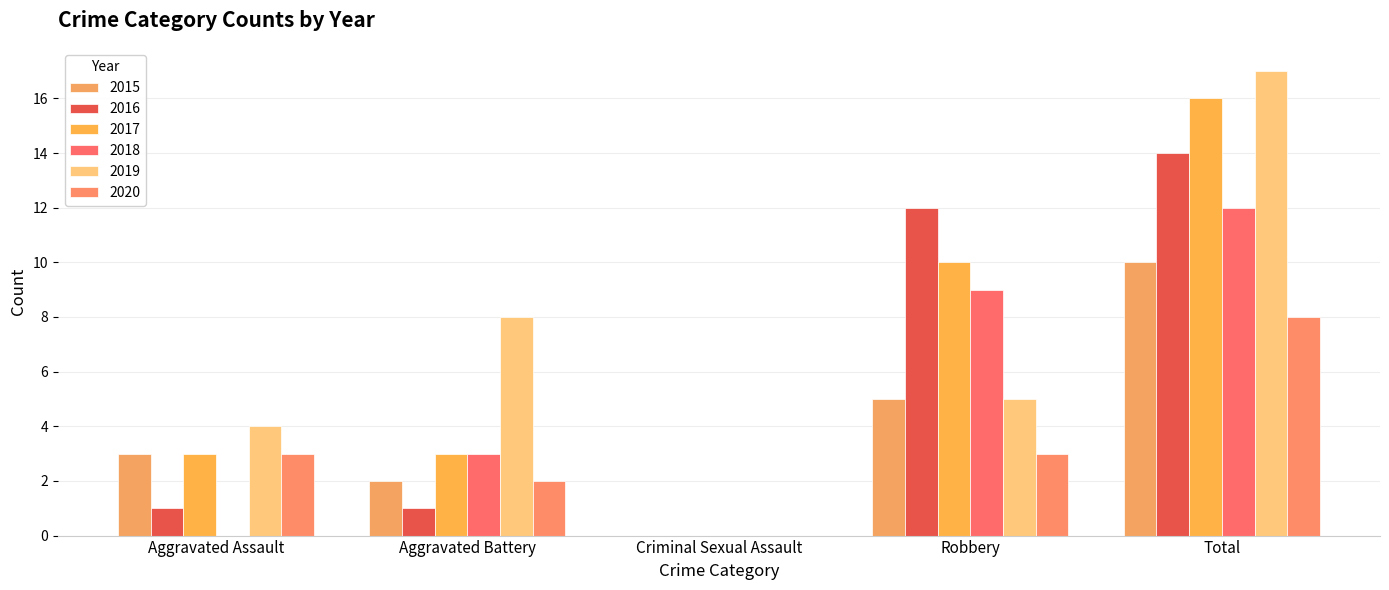

How many distinct data groups are displayed?

6